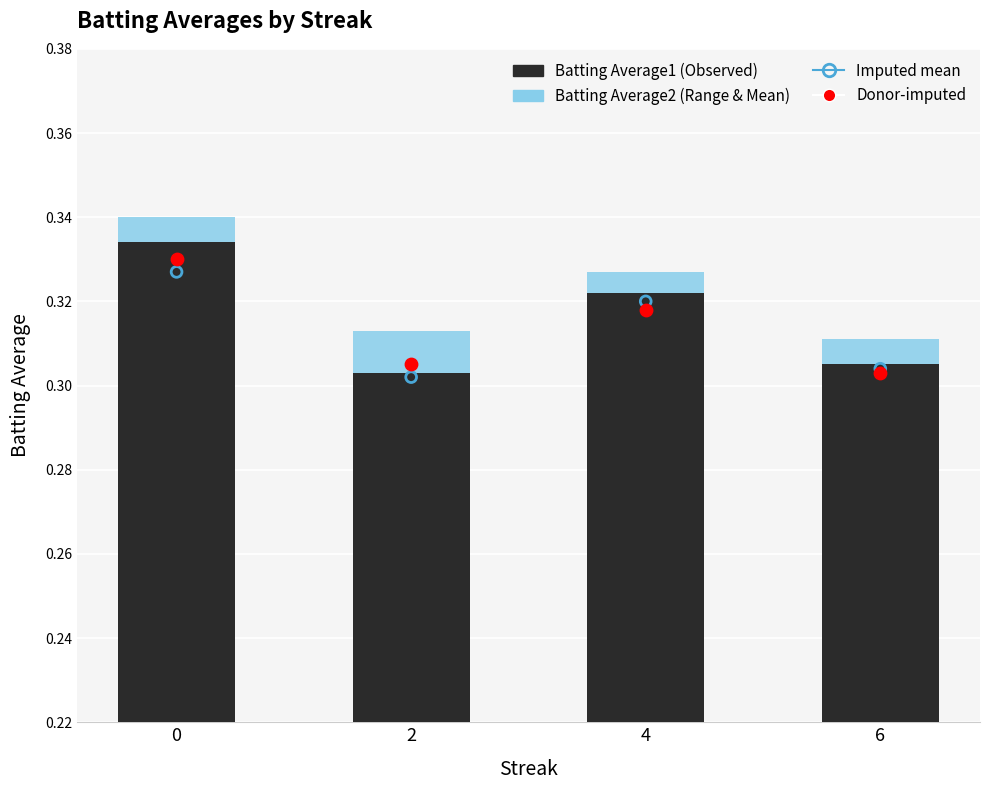

Which series contains the lowest Y value?

Batting Average2